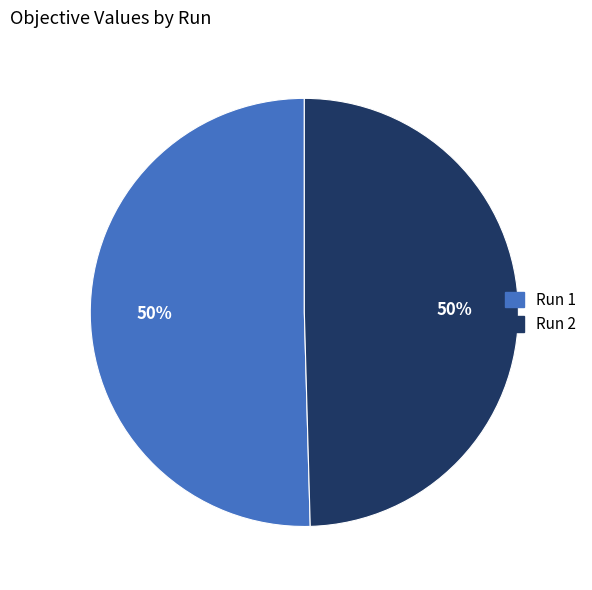

Is it true that Run 1 is 50% of the pie?

True